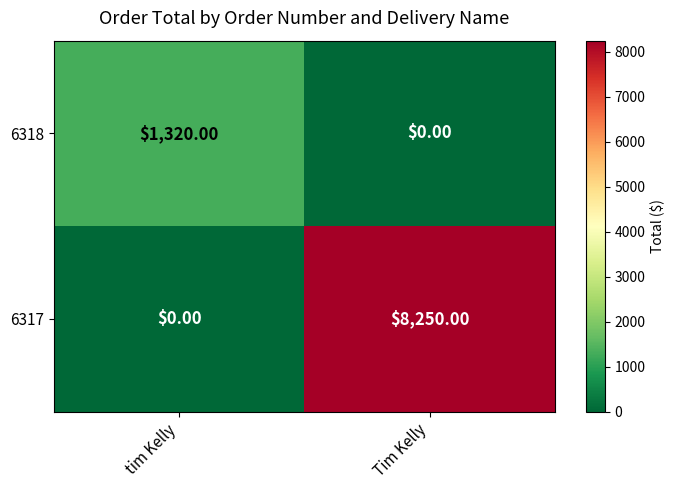

List the labels in order of 6318 value, largest first.

tim Kelly, Tim Kelly